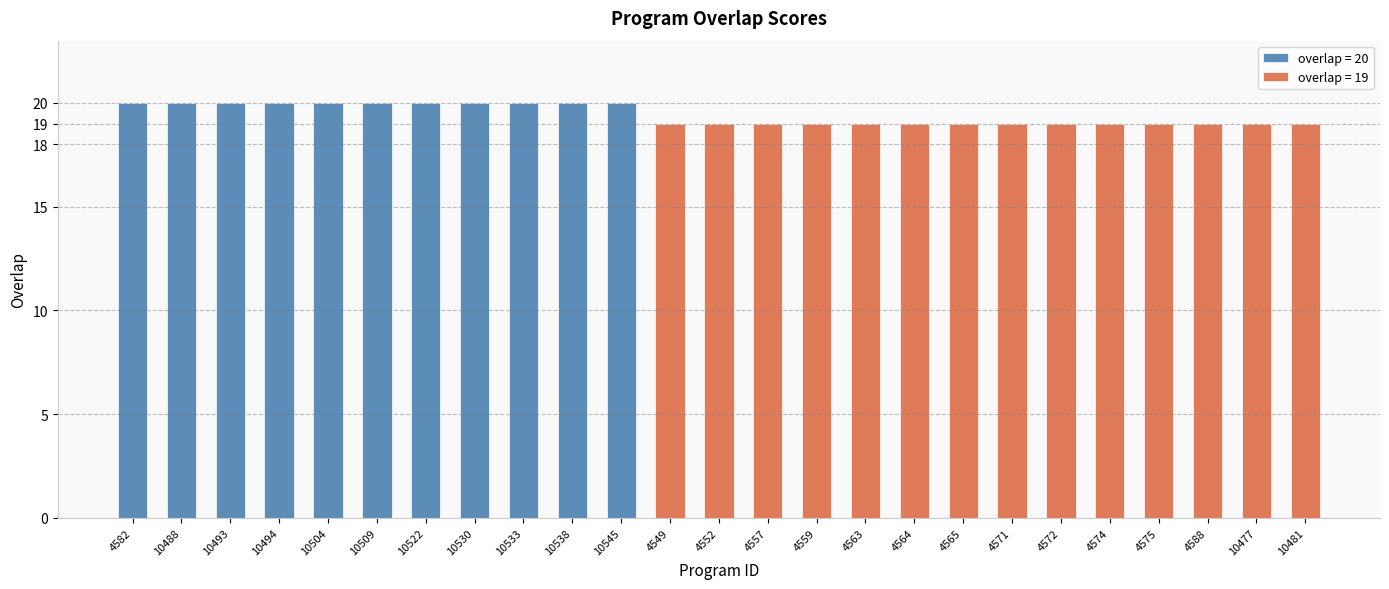

Count the values in the range 19 to 20.

25